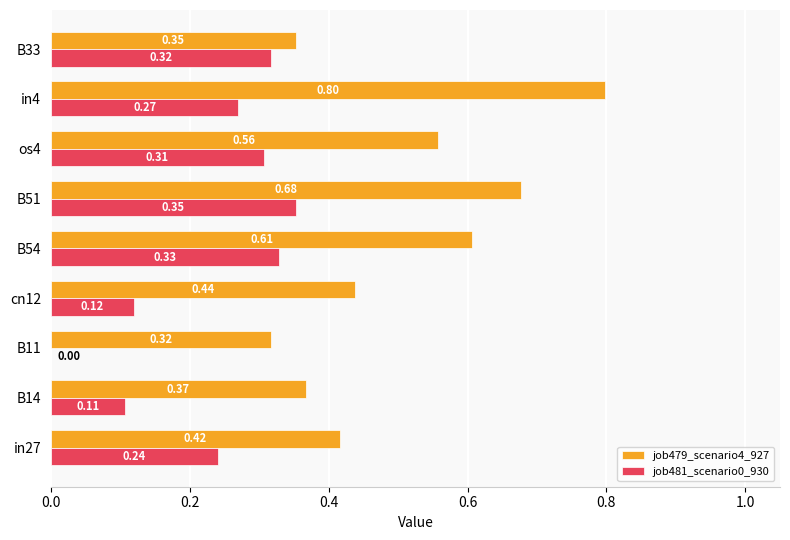

Between B11 and B54, which series saw the biggest shift?

job481_scenario0_930